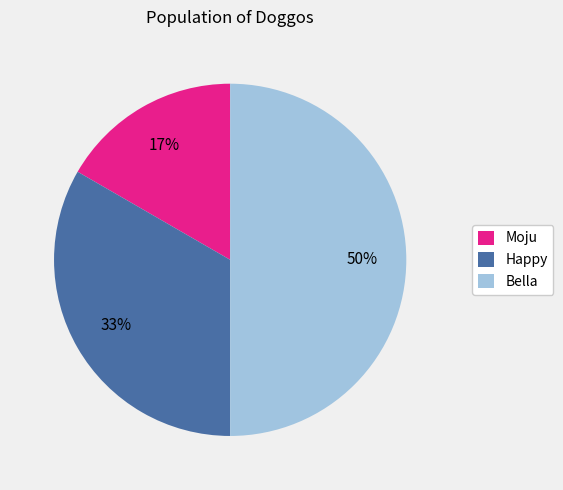

How many segments does this pie chart have?

3